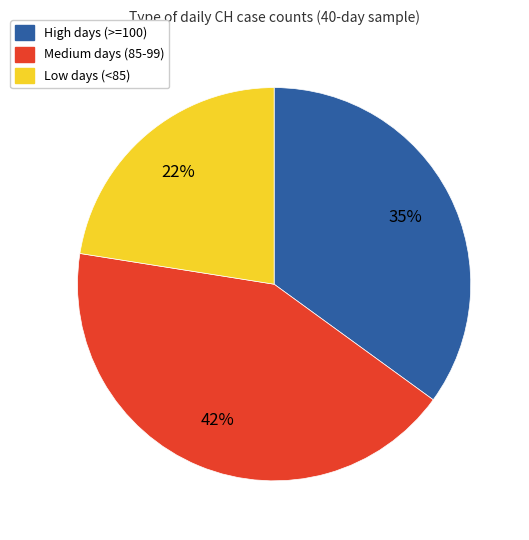

To the nearest percent, what is the average slice percentage?

33%